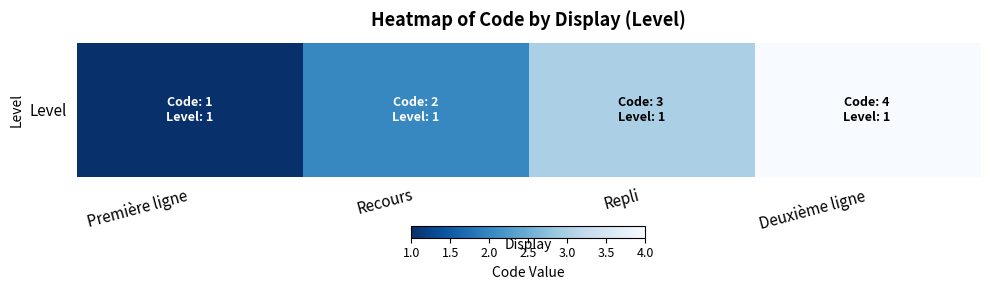

List the labels in order of value, largest first.

Deuxième ligne, Repli, Recours, Première ligne